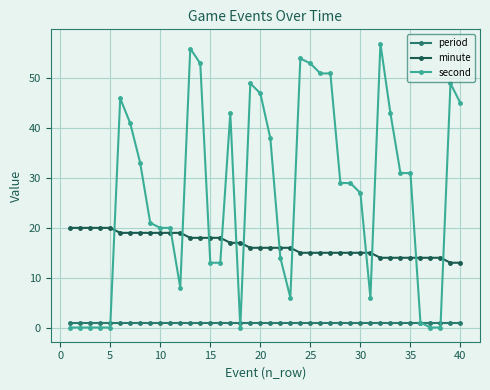

List the series in order of their peak value, highest first.

second, minute, period